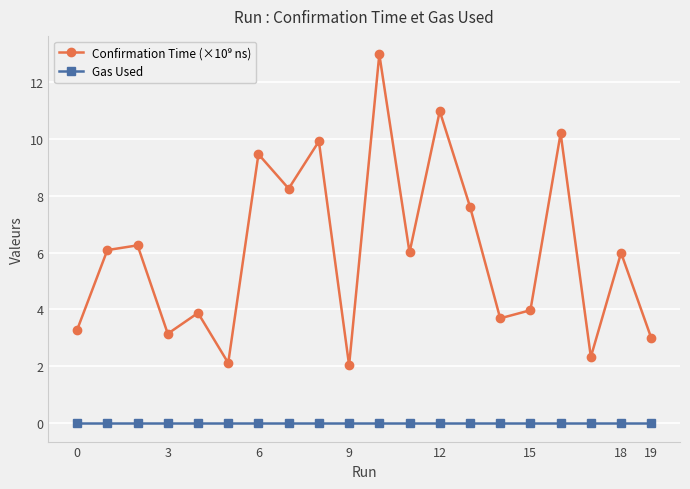

At how many categories does at least one series exceed 7?

7